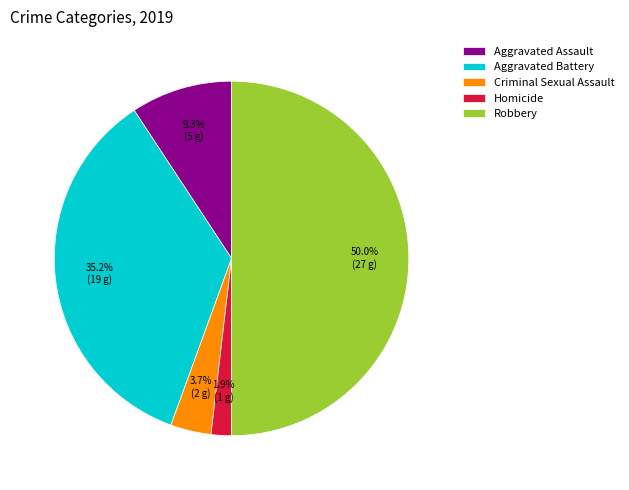

What percentage is the Criminal Sexual Assault slice, to the nearest percent?

4%